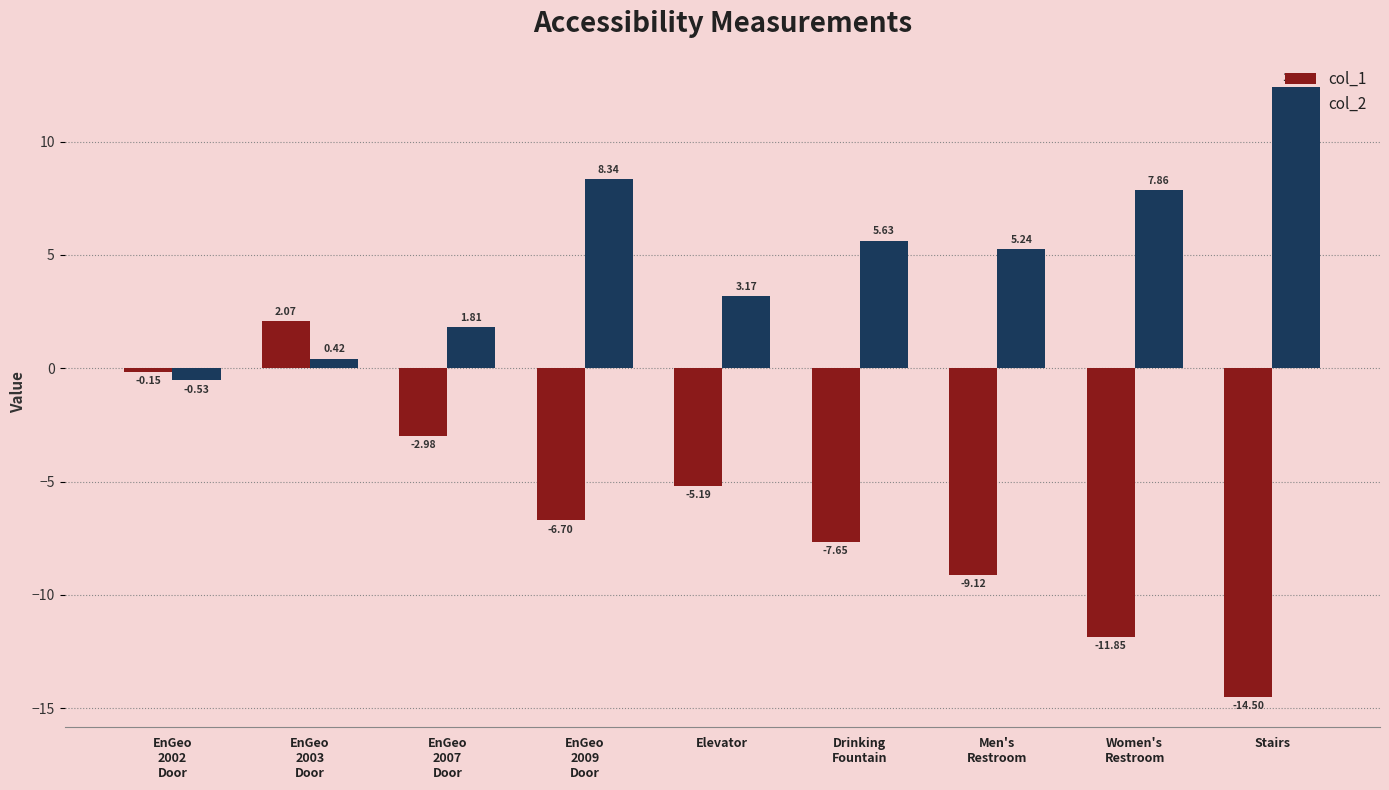

What is the total value across all series at Men's
Restroom?

-3.9